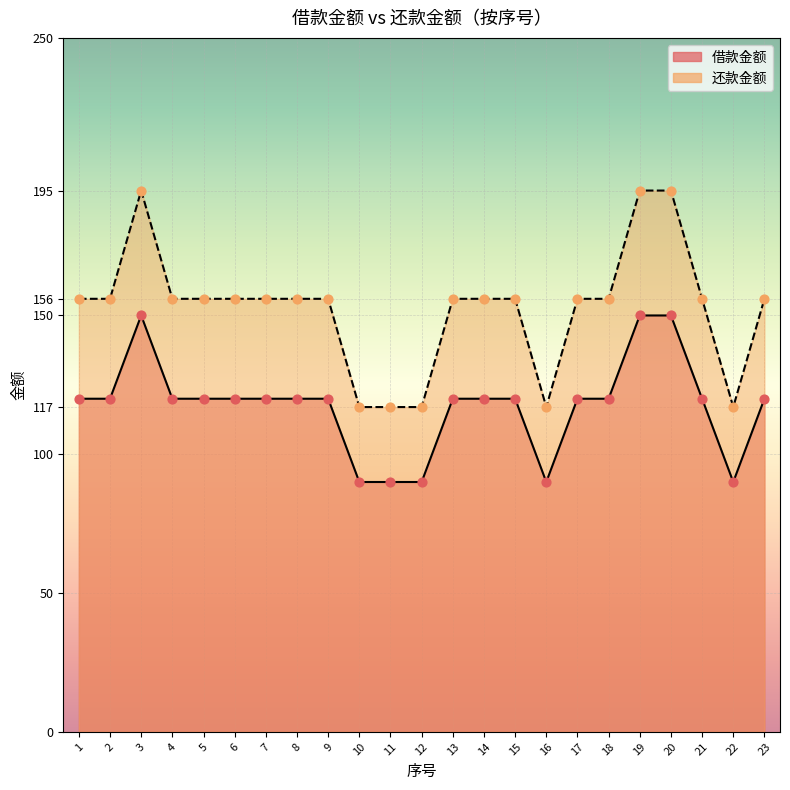

Which series has the widest spread of Y values?

还款金额